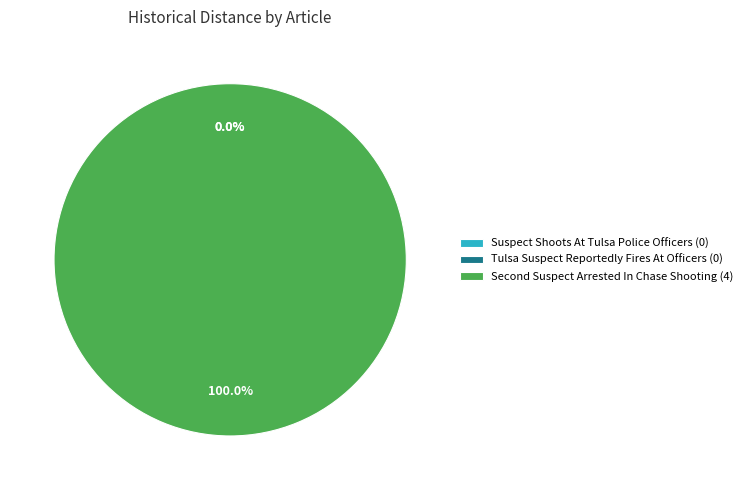

Which slice is the largest?

Second Suspect Arrested In Chase Shooting